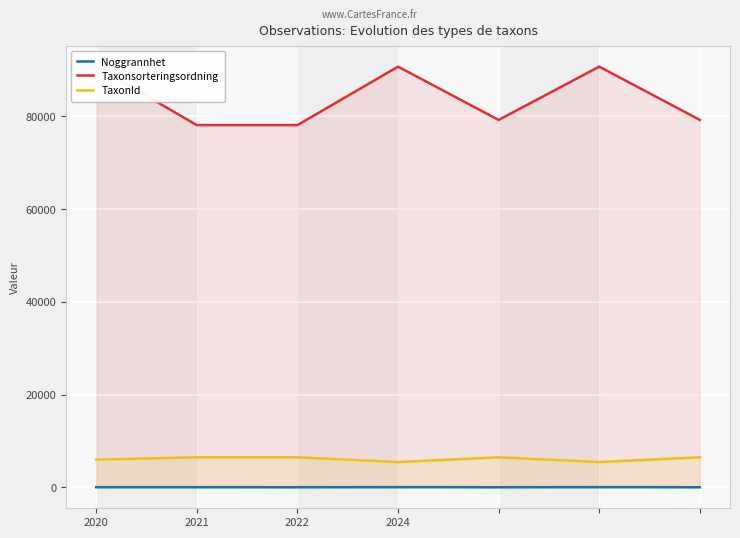

At how many categories does at least one series exceed 39294?

7